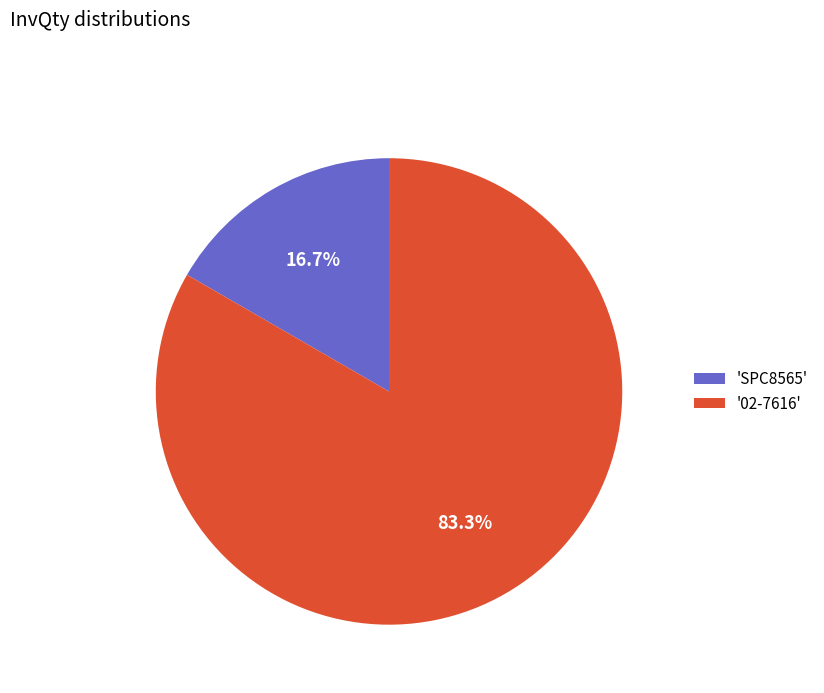

Combined, do 'SPC8565' and '02-7616' account for over 50%?

Yes